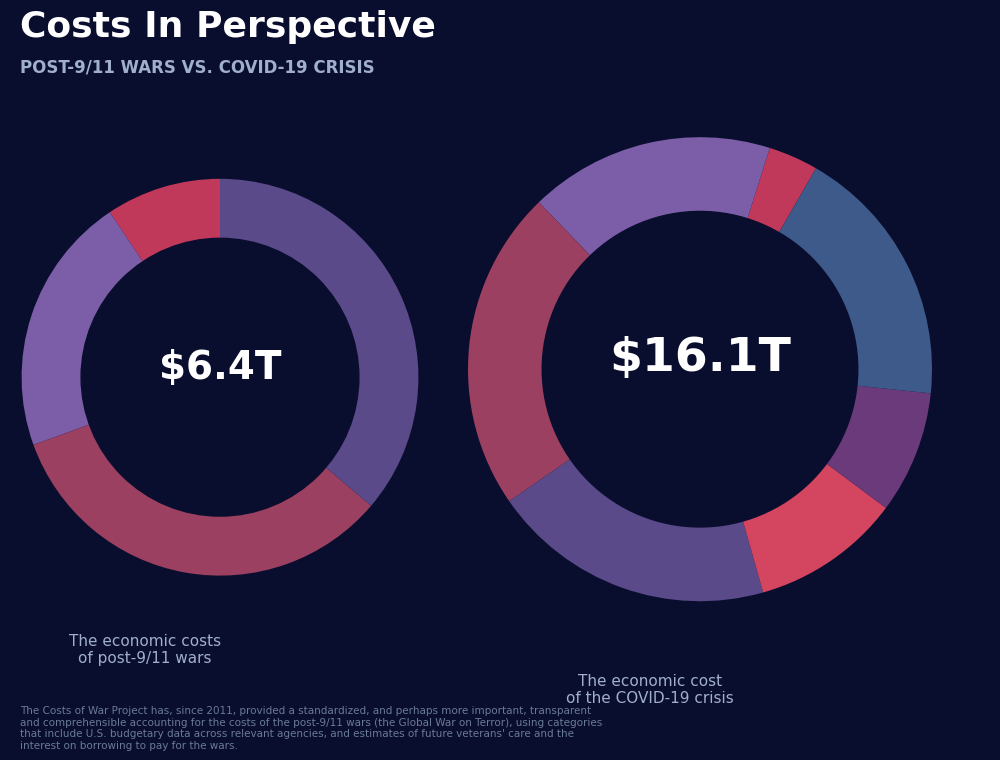

Is Row 11 the majority of the pie?

No